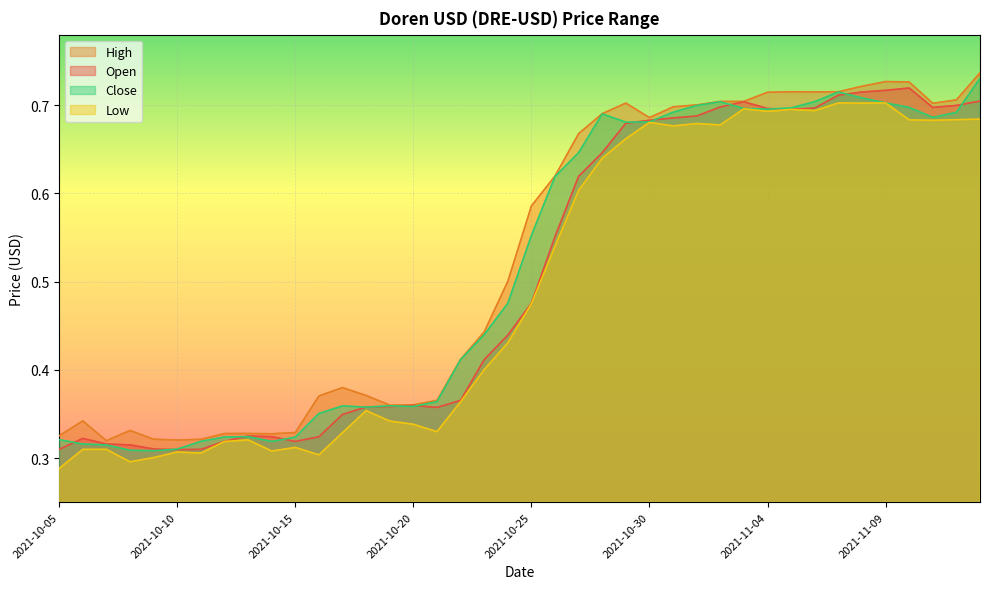

Is the value of Low at 2021-11-01 greater than the value of High at 2021-11-08?

No